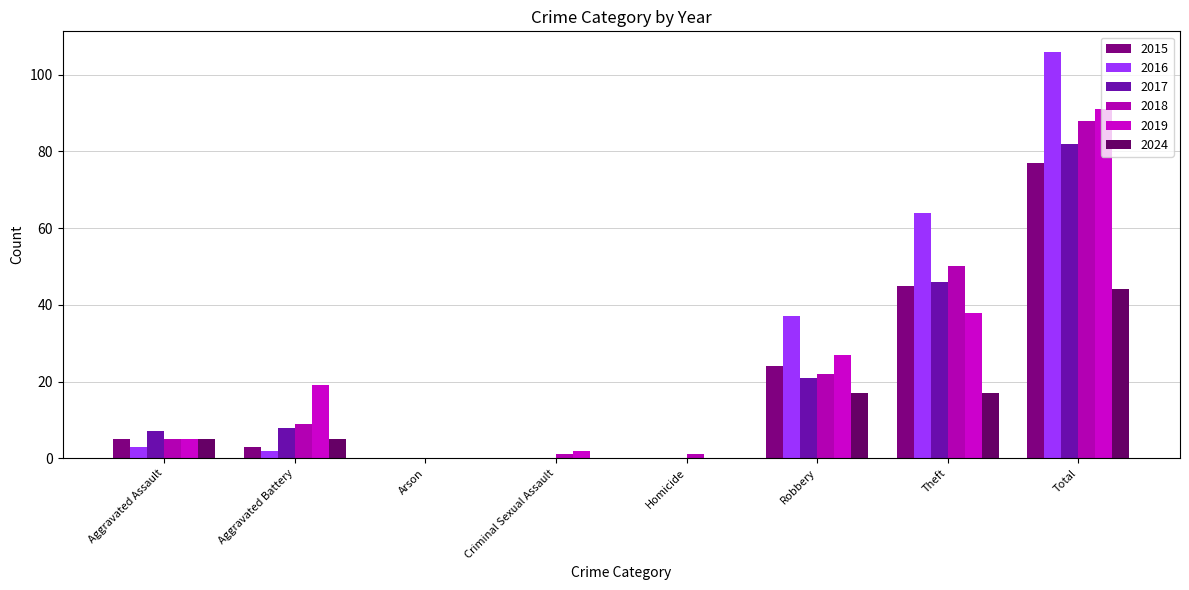

Count the number of data series in this chart.

6